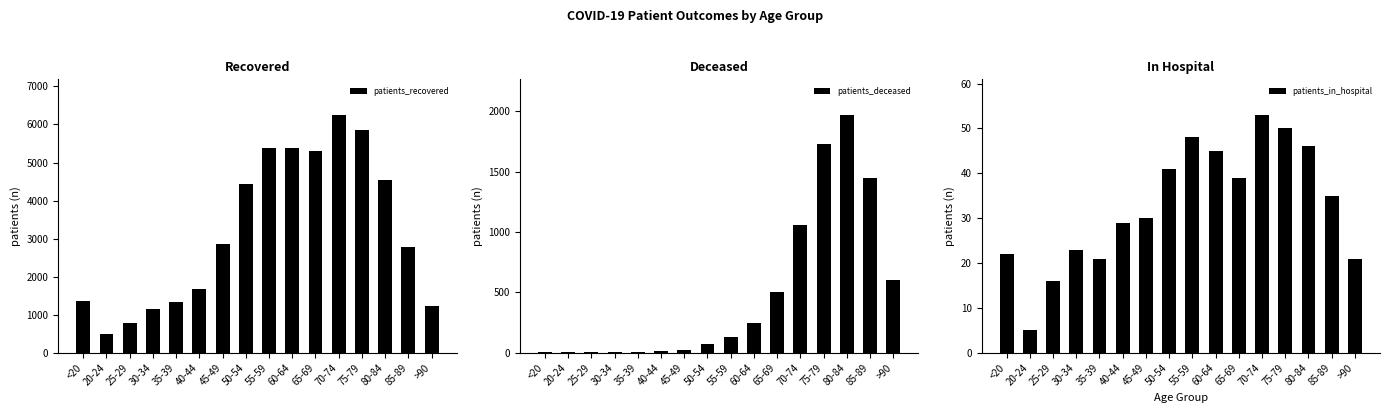

True or false: patients_deceased has a value of 1968 at 80-84.

True